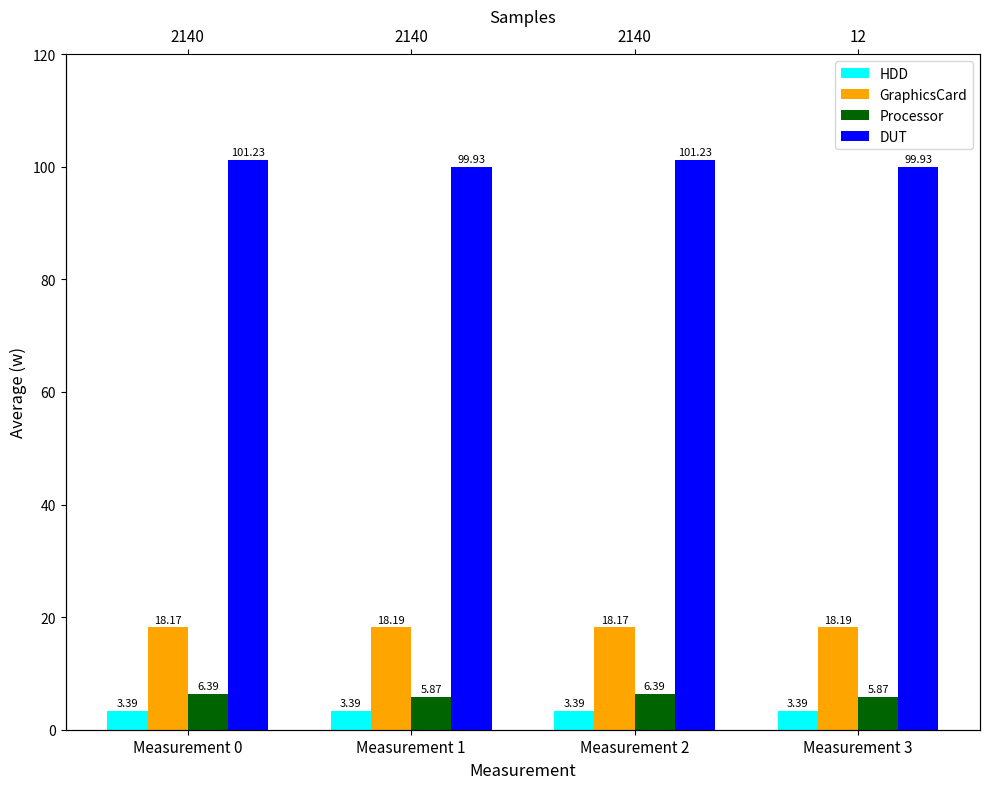

Which has a higher value, Measurement 1 or Measurement 0?

Measurement 1